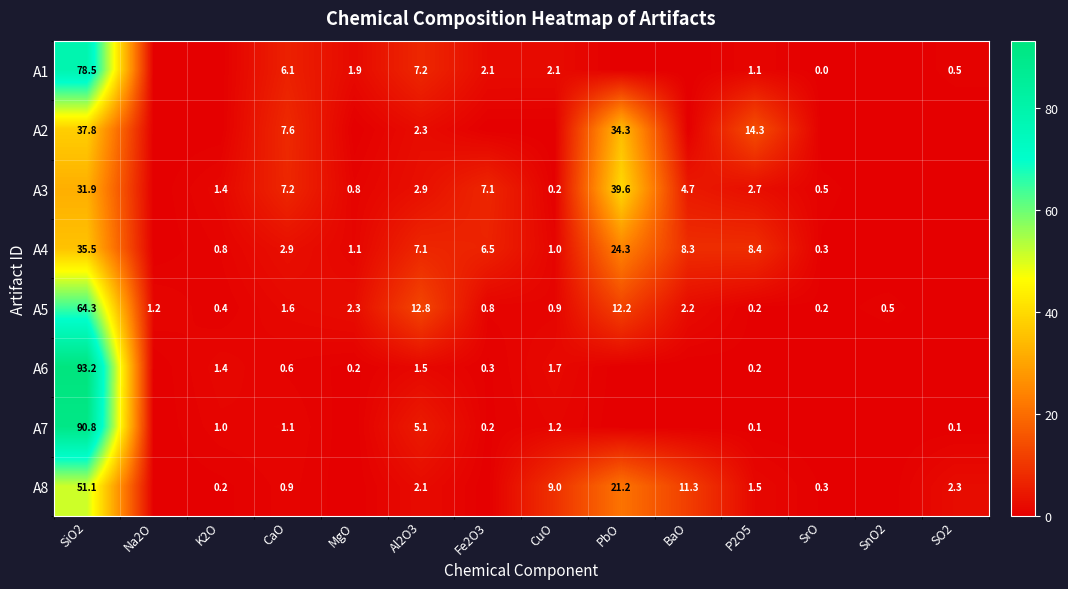

What is the difference between the highest and lowest values at Al2O3?

11.3